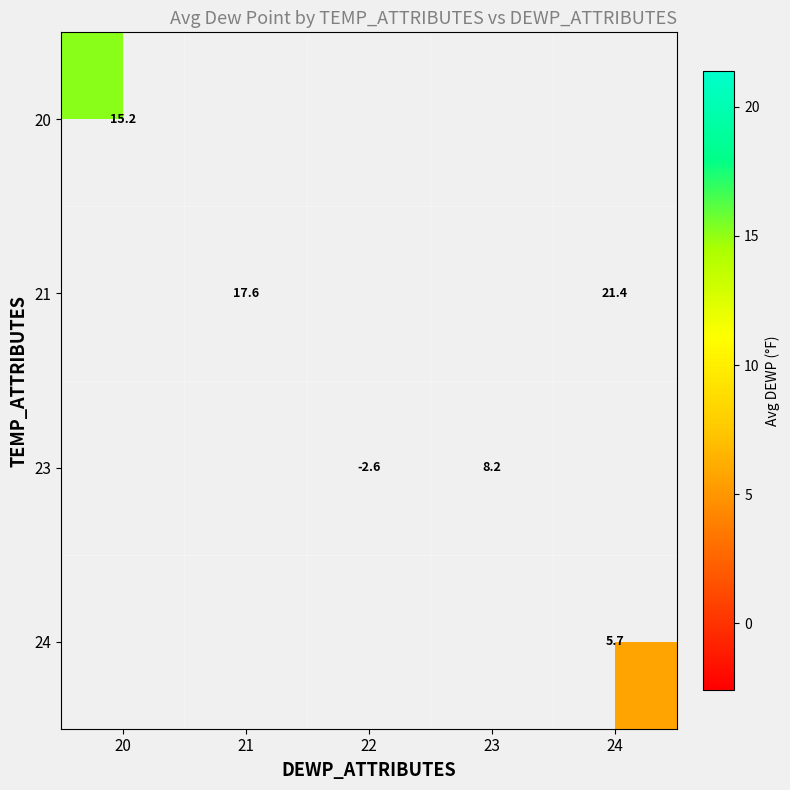

Is it true that 23 equals -2.6 at 22?

True